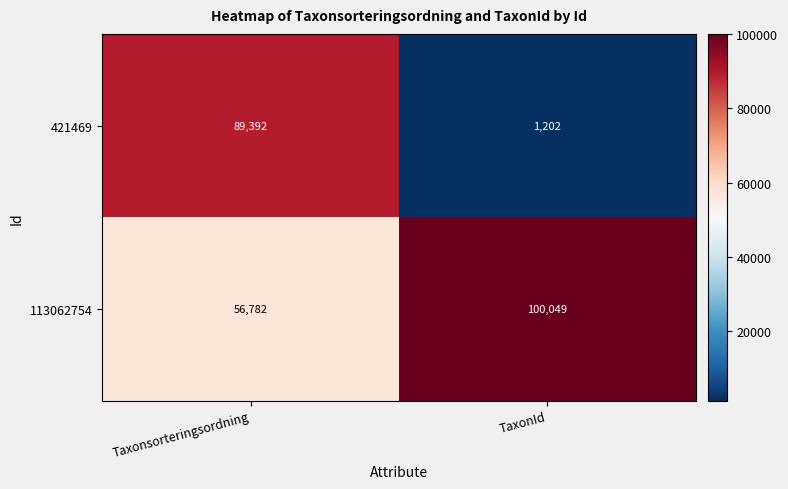

What is the sum of the 113062754 values at Taxonsorteringsordning and TaxonId?

156831